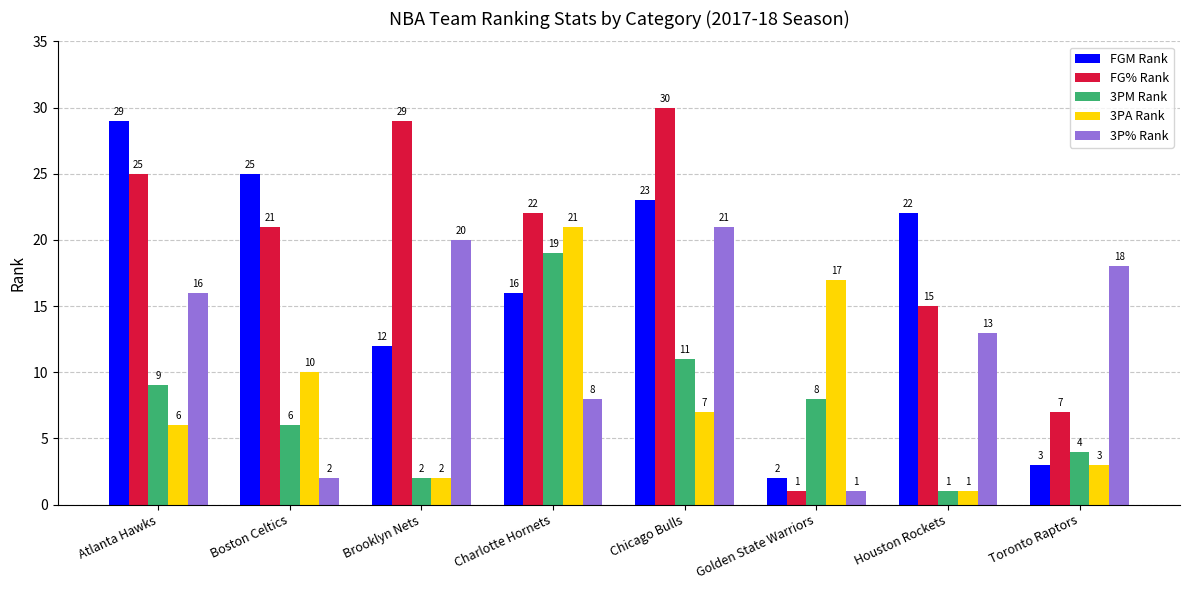

What is the difference between the highest and lowest values at Boston Celtics?

23